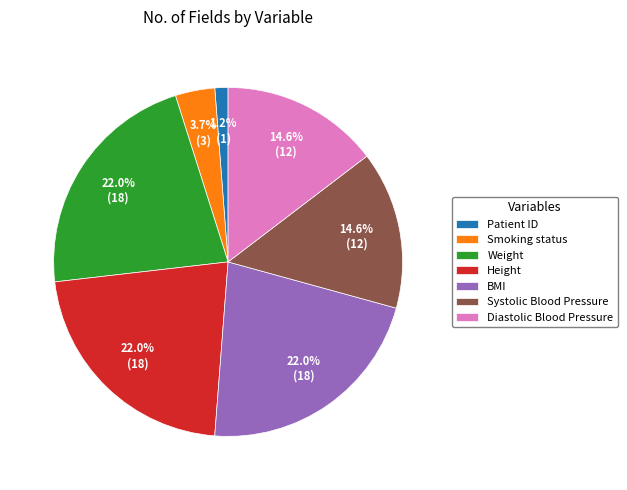

Which slice is the smallest?

Patient ID